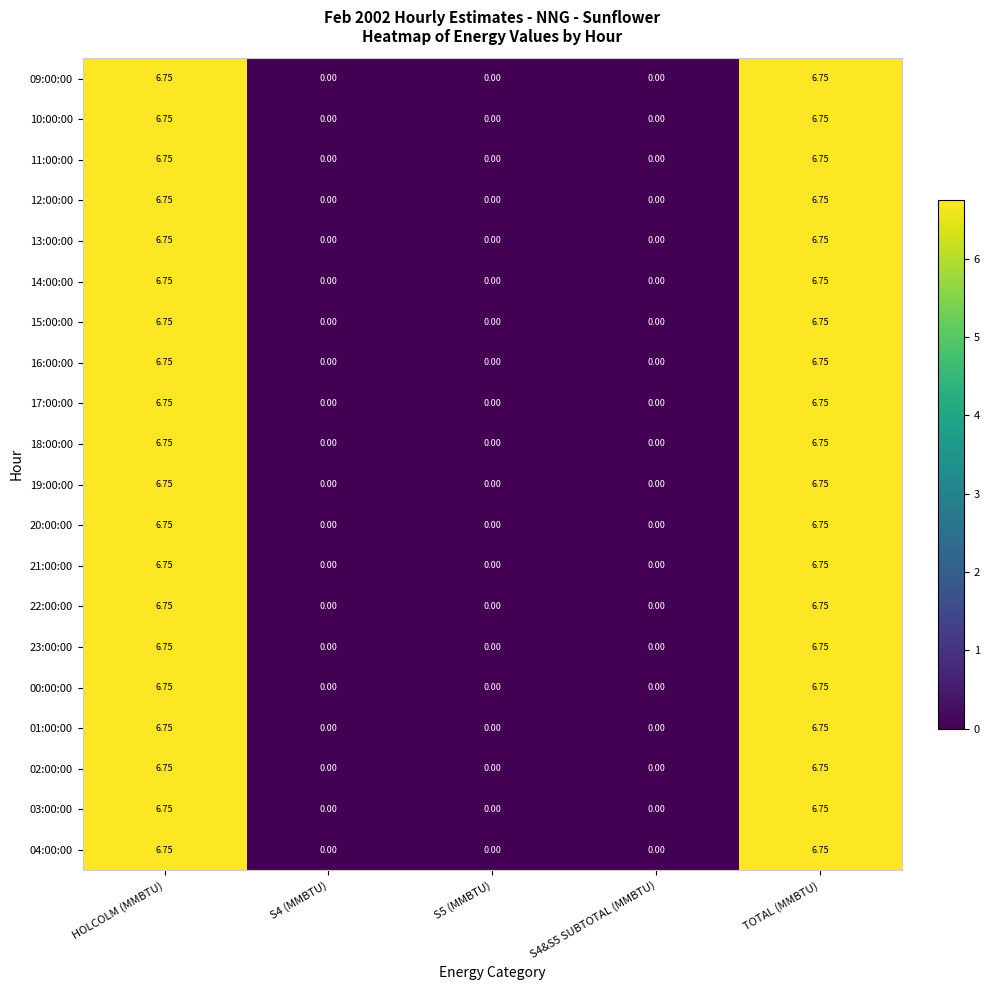

How many data points in 21:00:00 are above 0?

2